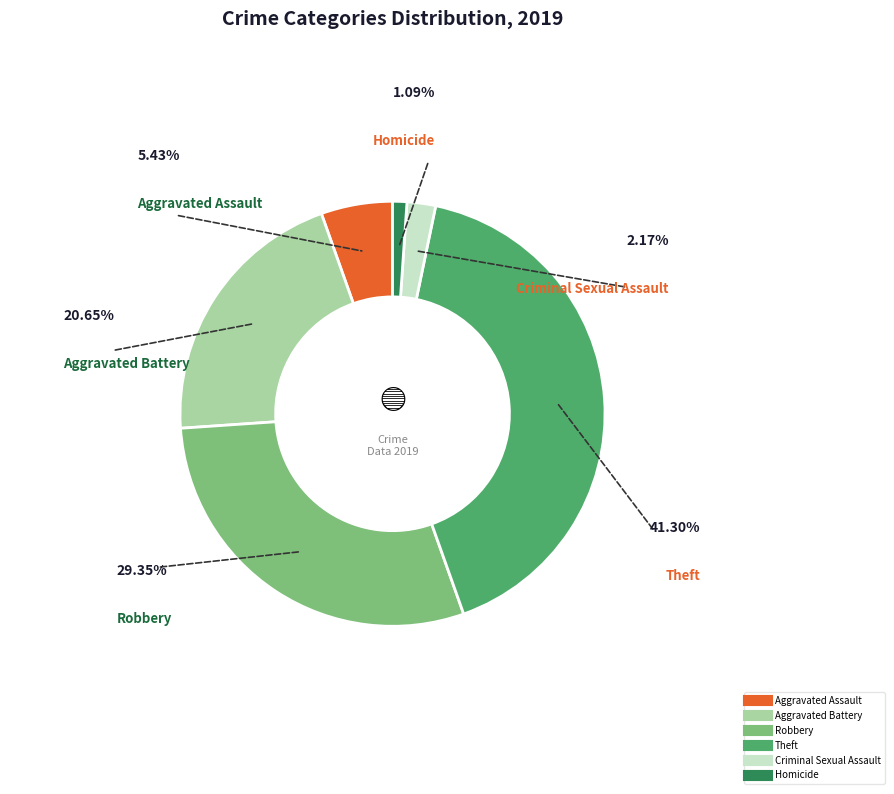

What is the smallest slice in the pie chart?

Homicide